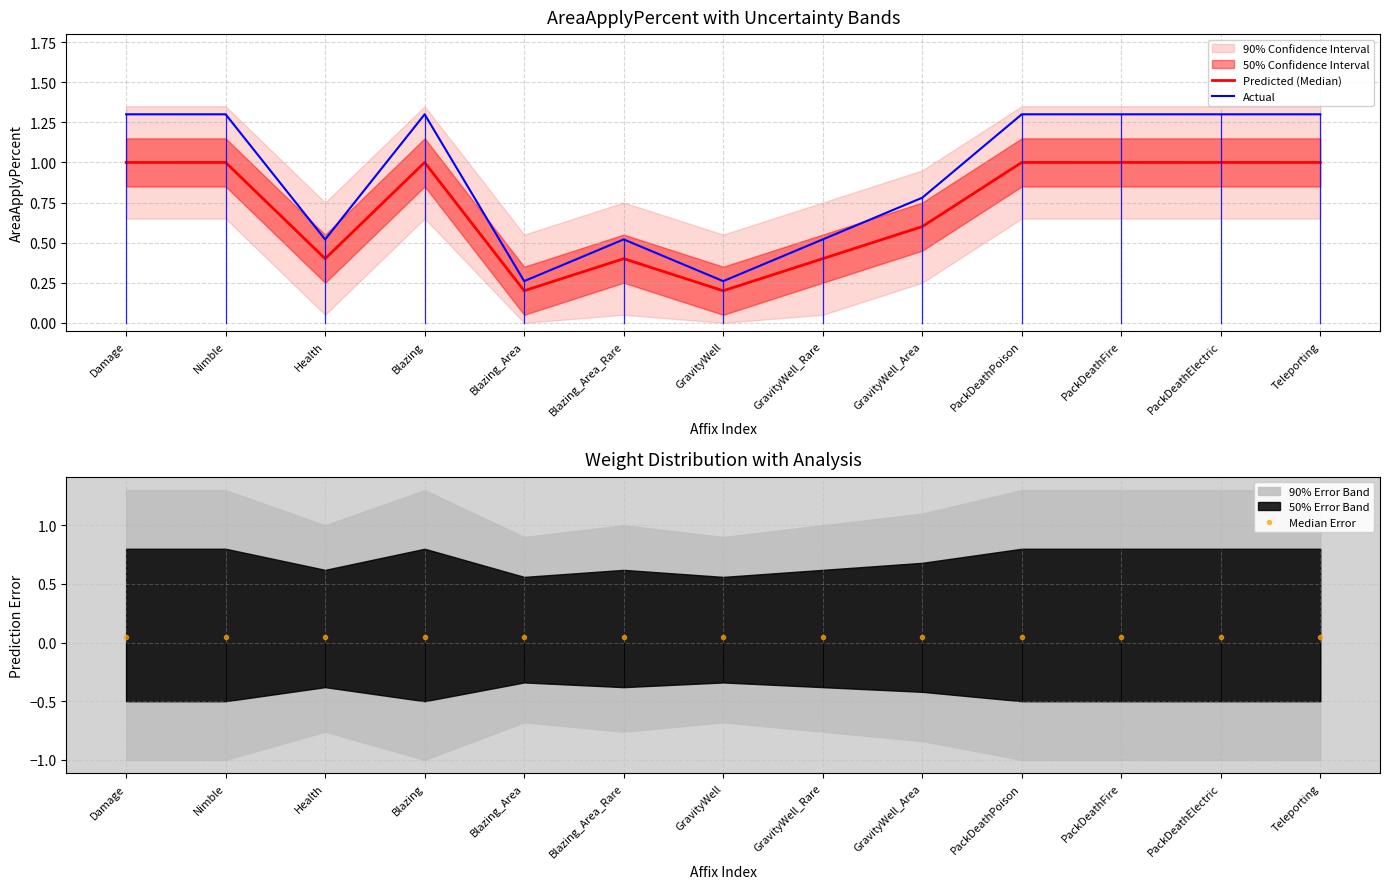

Reading right to left, transcribe all the data shown in this chart.

Predicted (Median): 1.0	1.0	1.0	1.0	0.6	0.4	0.2	0.4	0.2	1.0	0.4	1.0	1.0
Actual: 1.3	1.3	1.3	1.3	0.8	0.5	0.3	0.5	0.3	1.3	0.5	1.3	1.3
Median Error: 0.1	0.1	0.1	0.1	0.1	0.1	0.1	0.1	0.1	0.1	0.1	0.1	0.1